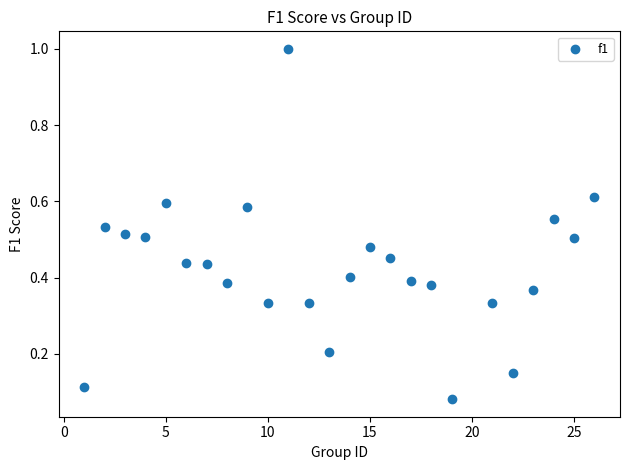

What is the range of Y values (max minus min)?

0.9